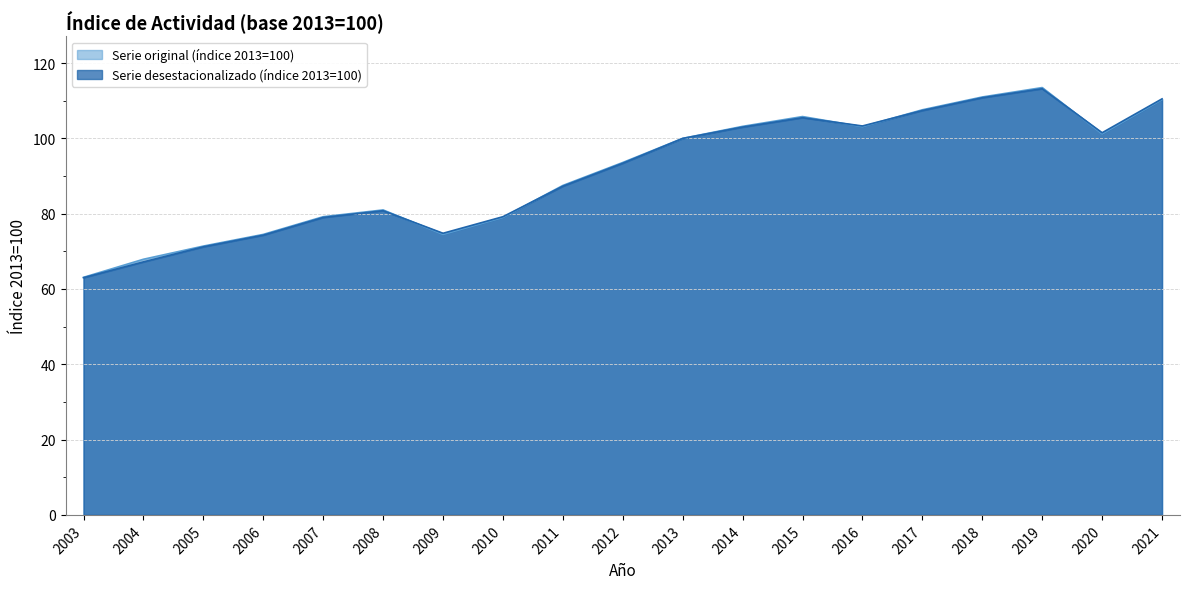

Which series changed the most between 2008 and 2019?

Serie original (índice 2013=100)